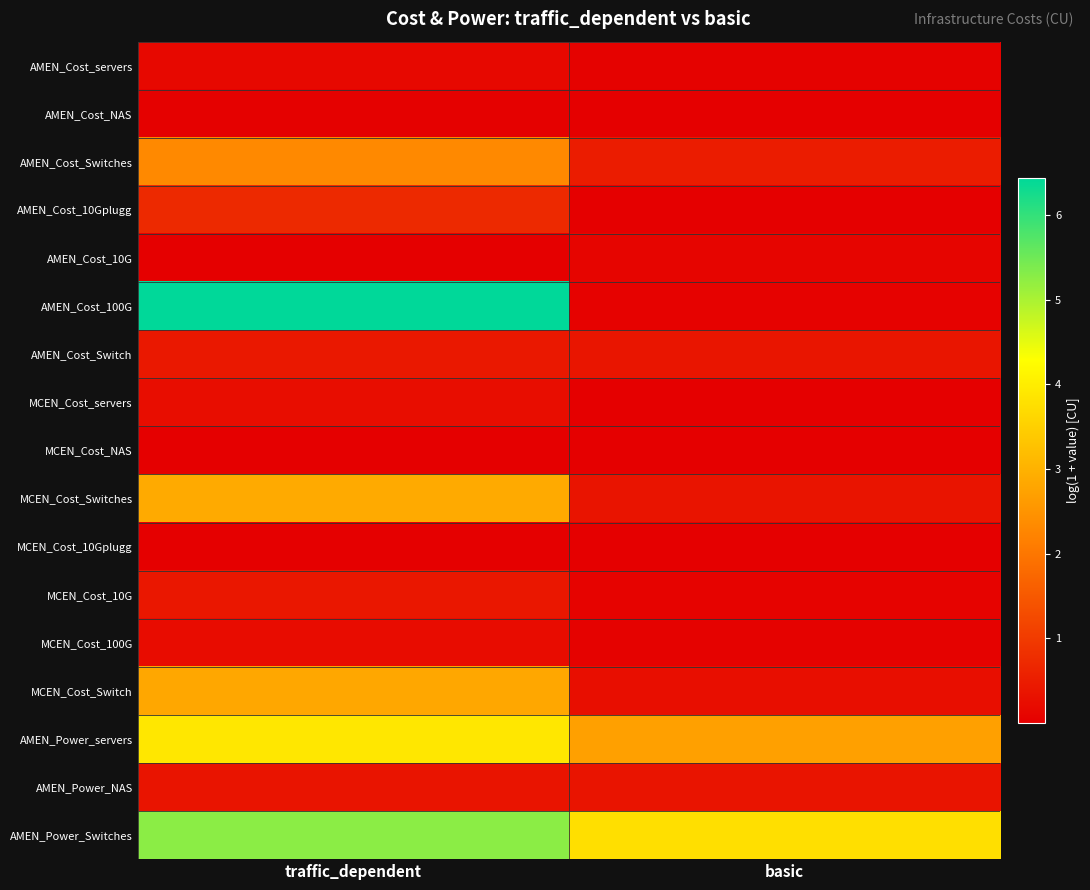

What is the spread (max minus min) of values at basic?

3.7